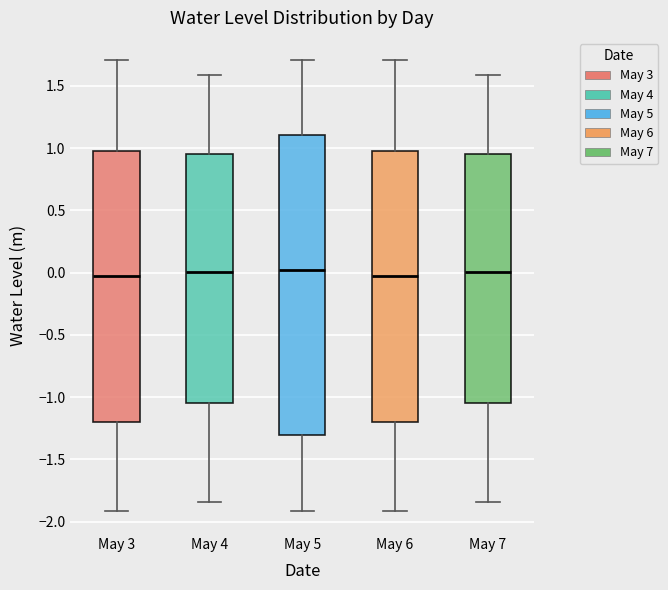

Comparing the boxes themselves (not the whiskers), which one is the tallest?

May 5